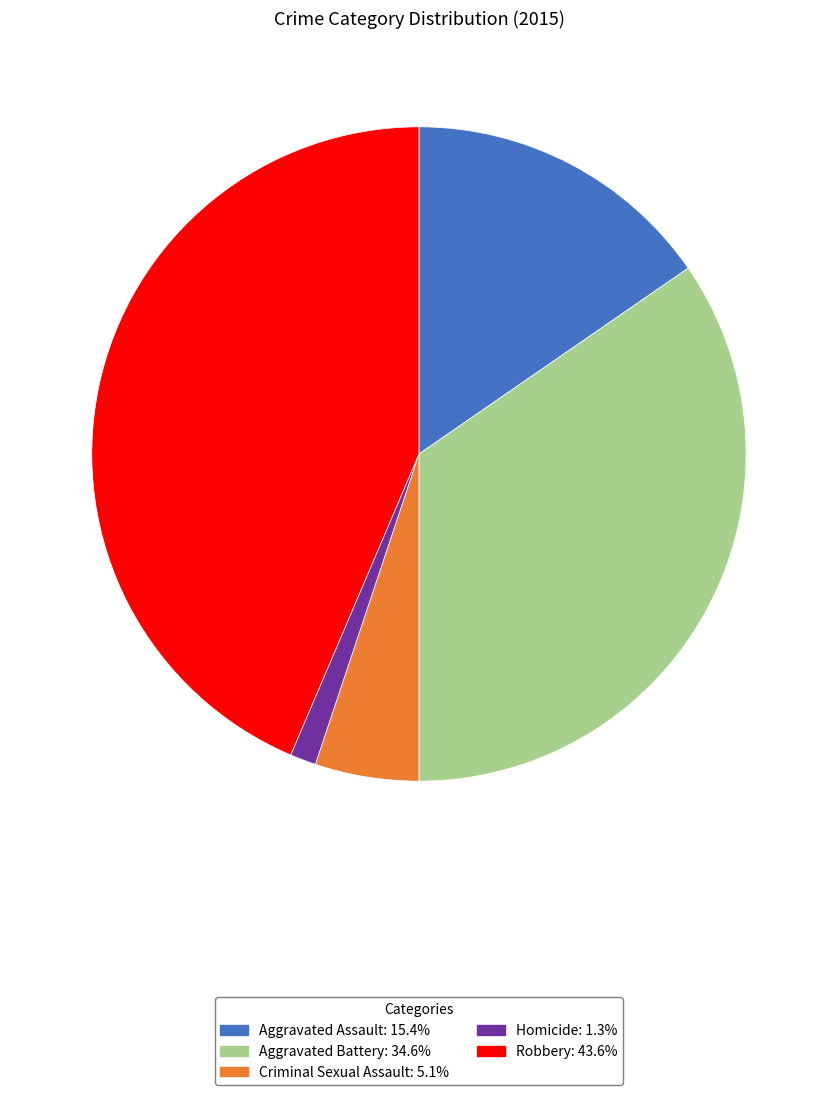

How many slices are in this pie chart?

5